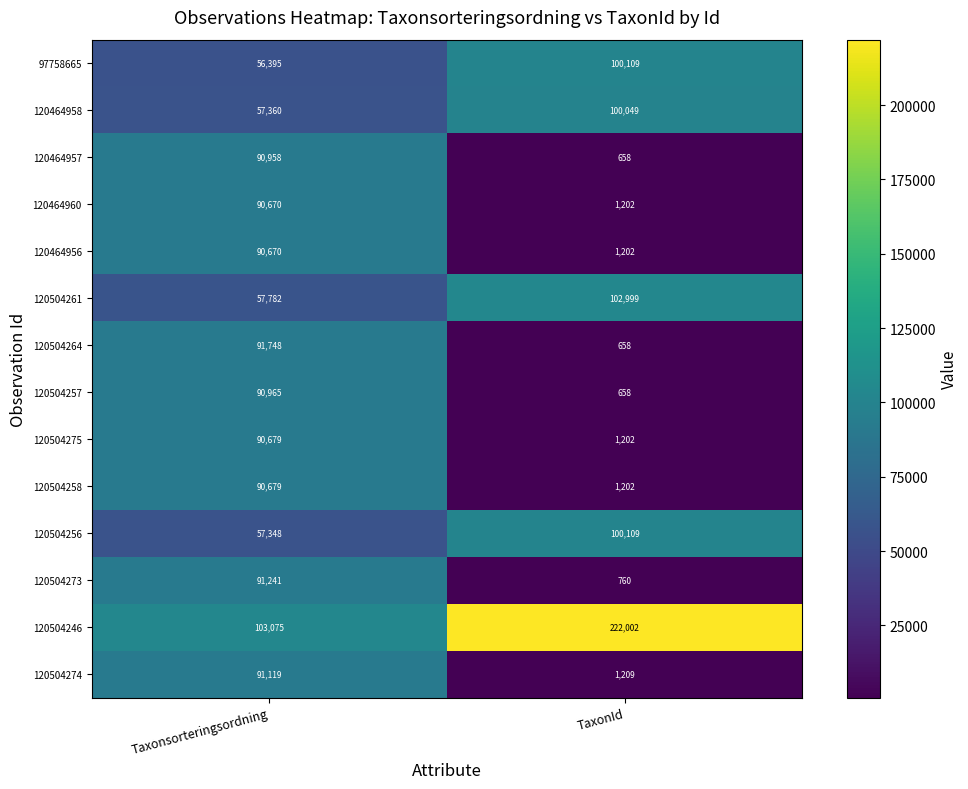

Count the number of data series in this chart.

14